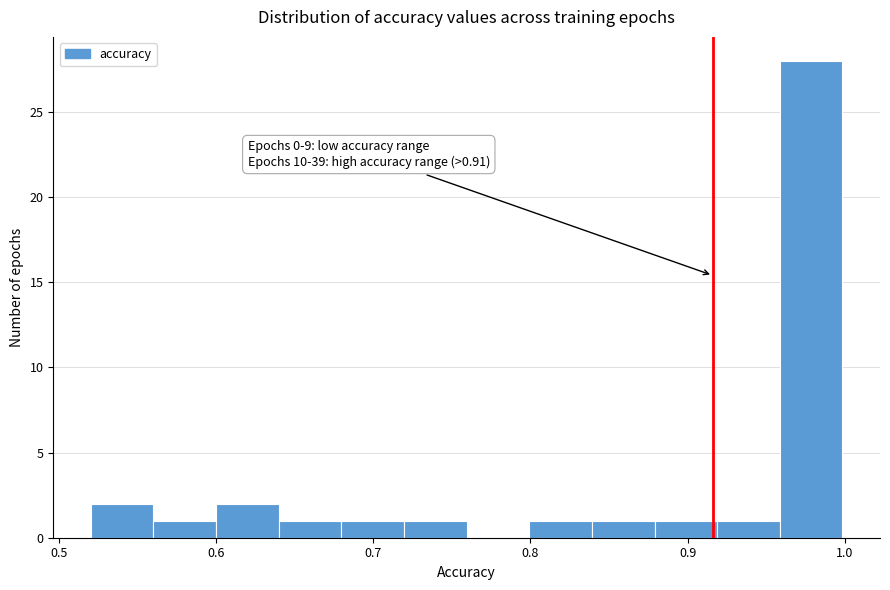

Around what value on the x-axis is the tallest bar? Give the approximate position of its centre, as read against the axis.

0.98